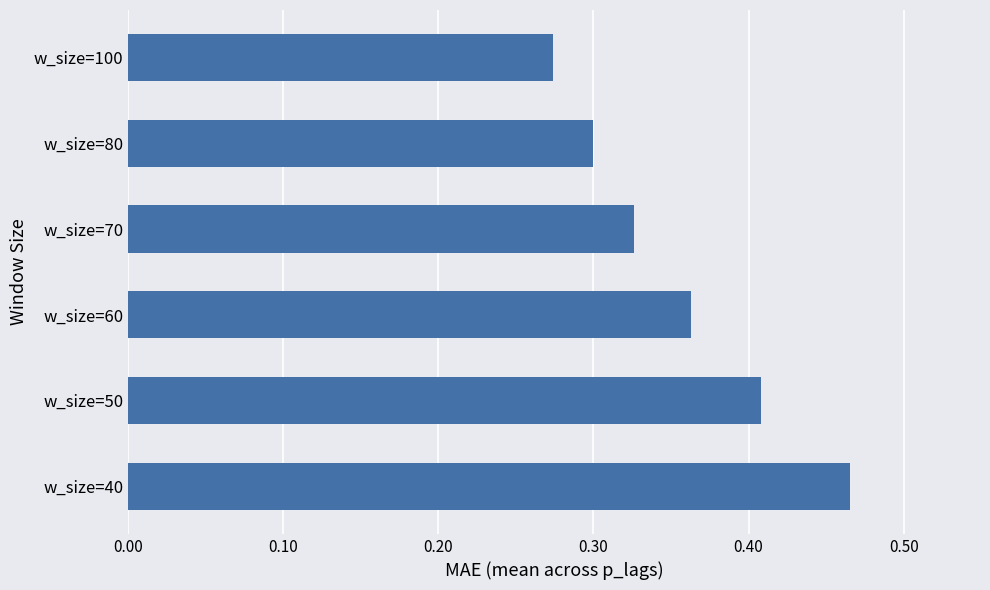

How many categories are shown in the chart?

6